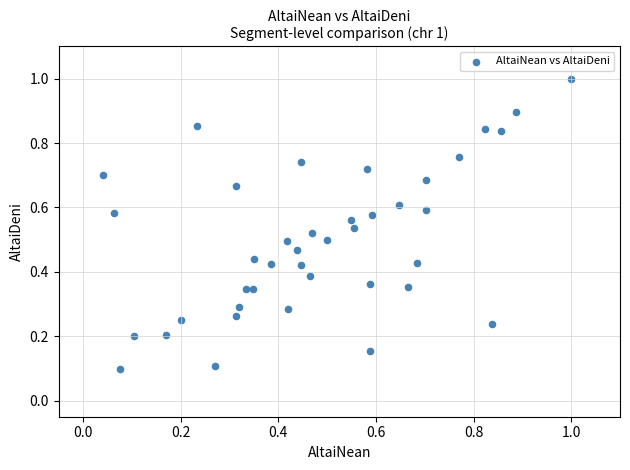

What is the range of X values (max minus min)?

1.0